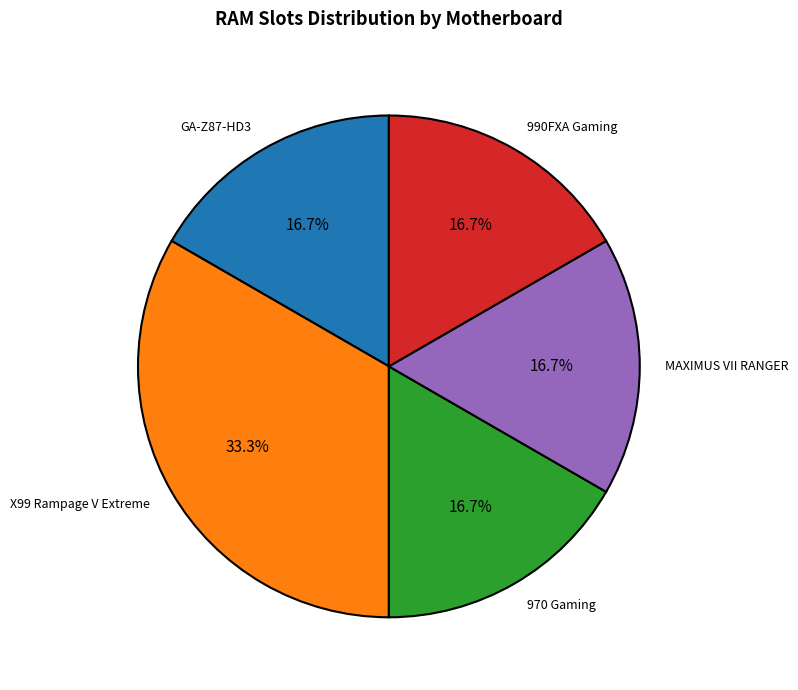

Approximately how many times larger is the value at 970 Gaming compared to MAXIMUS VII RANGER?

1.0